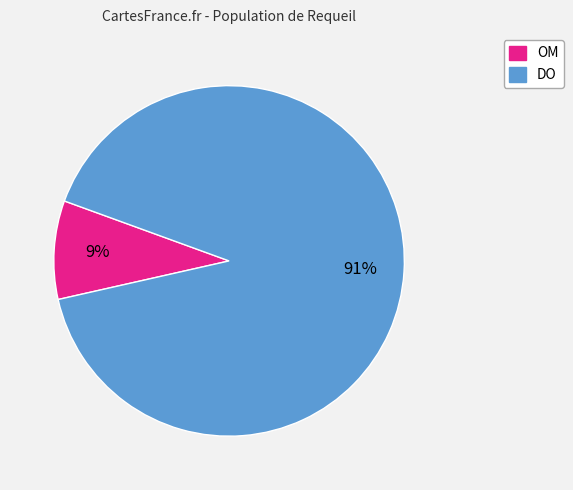

To the nearest percent, what is the difference between the largest and smallest slice percentages?

82%